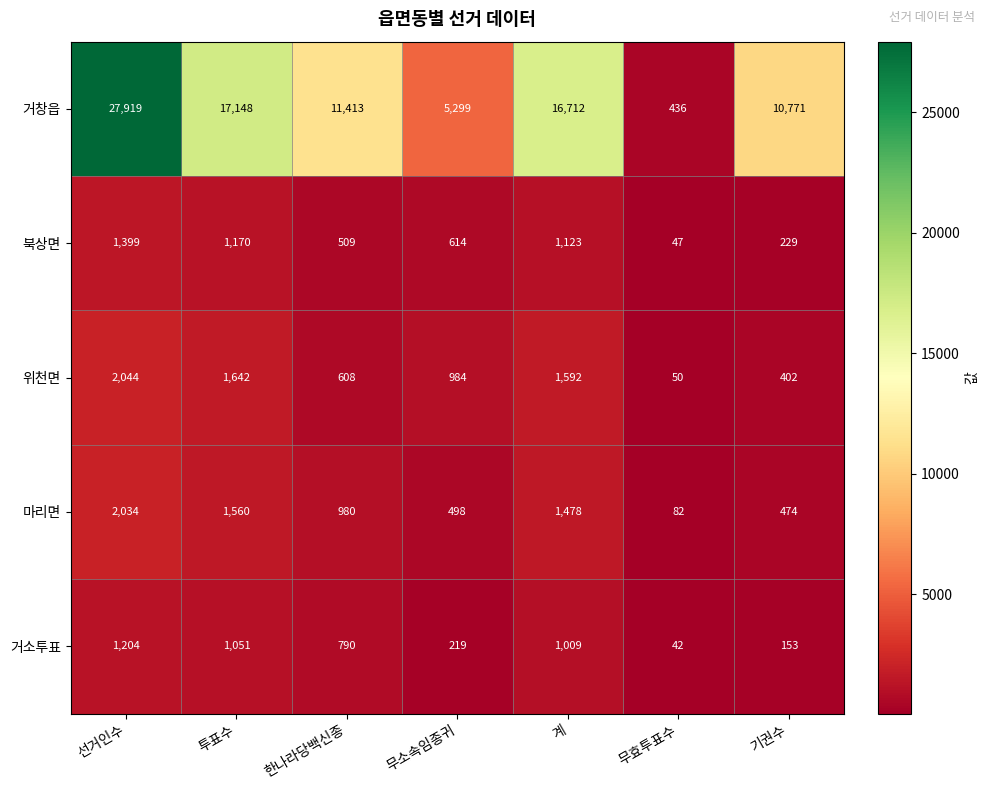

What is the sum of all 거소투표 values?

4468